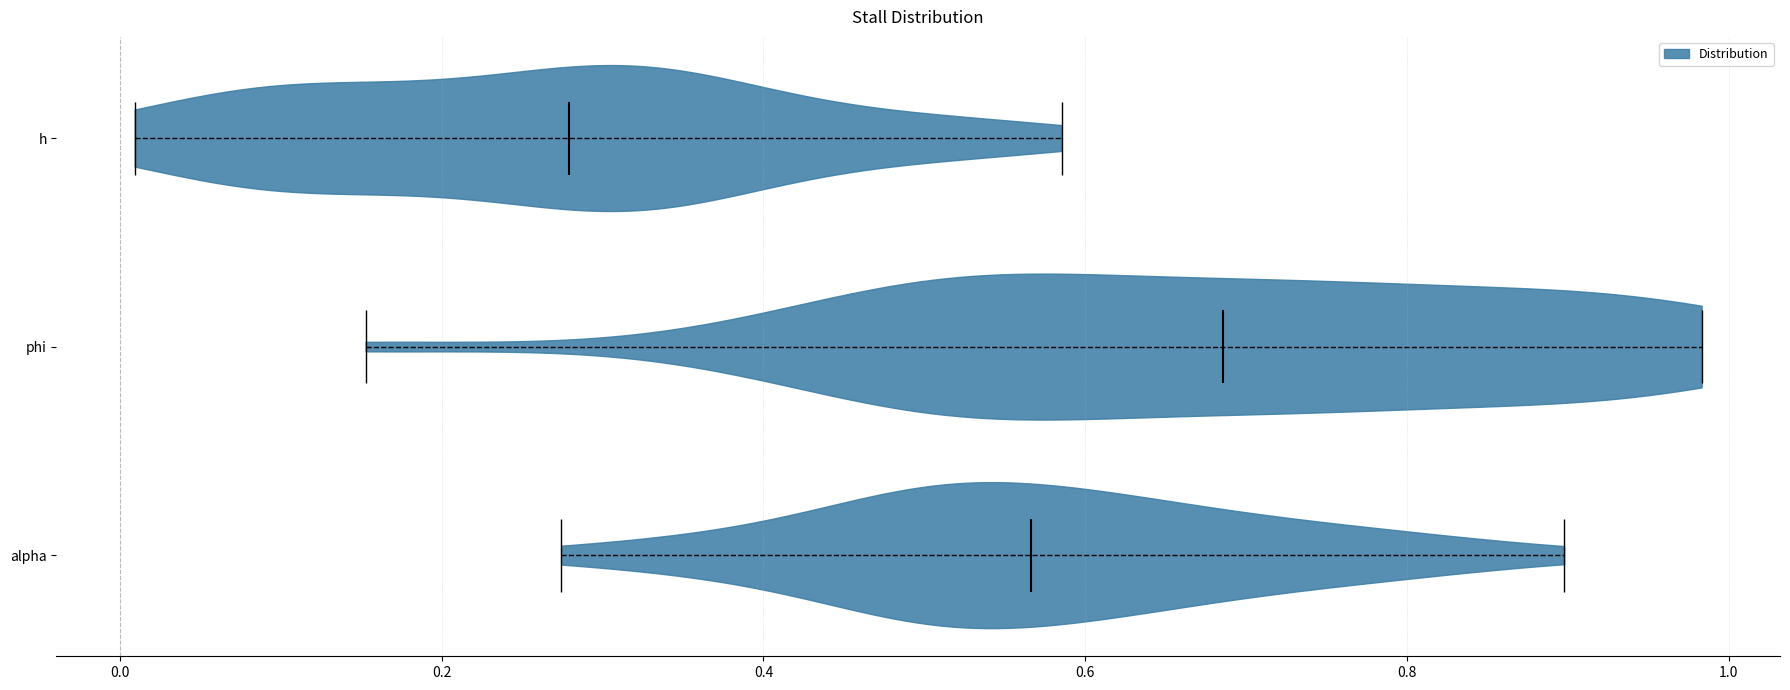

Reading bottom to top, read every violin against the x-axis: where its median line is, and the lowest and highest points it reaches. The values are not printed on the chart, so give them approximately, as read against the axis.

alpha: median line 0.56, lowest point 0.28, highest point 0.90
phi: median line 0.68, lowest point 0.16, highest point 0.98
h: median line 0.28, lowest point 0.00, highest point 0.58